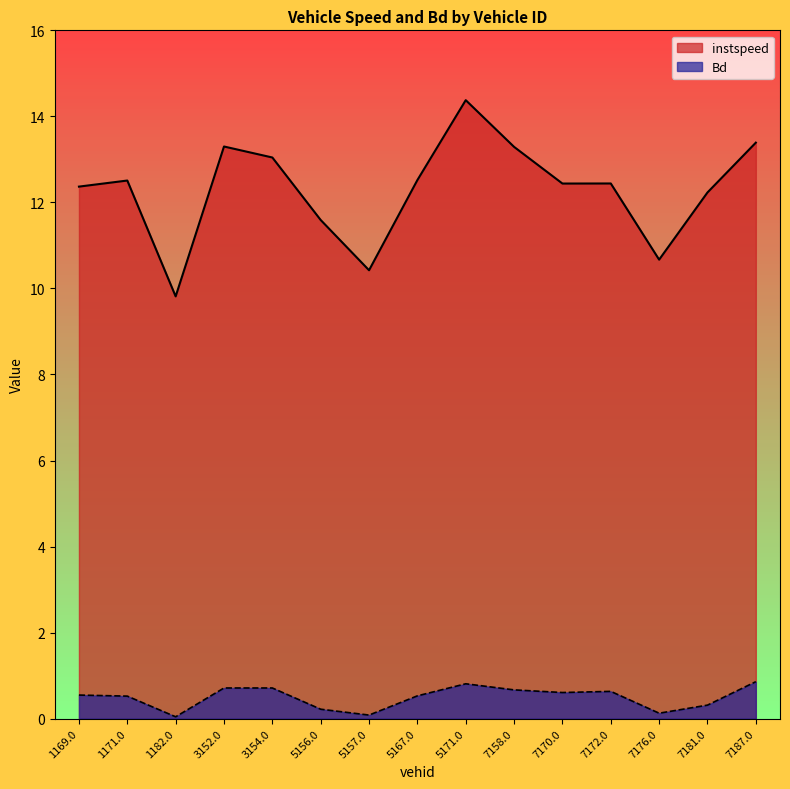

The value of instspeed at 7187.0 is 13.4. True or false?

True